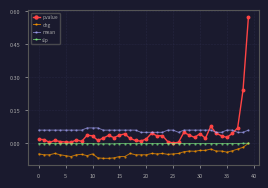

What are all the series names shown in the legend?

pvalue, chg, mean, slp